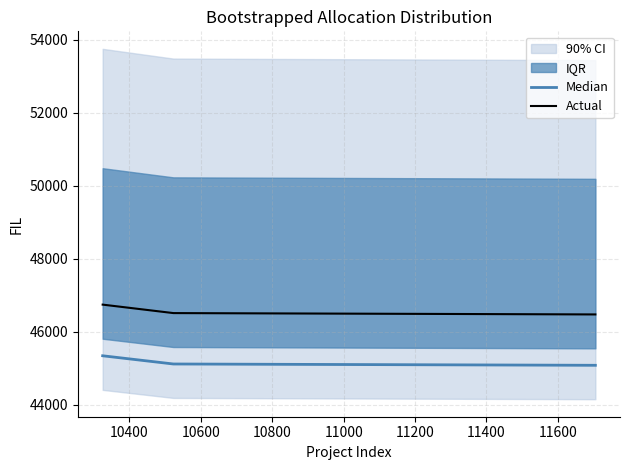

How many data points in Median are above 45111?

2